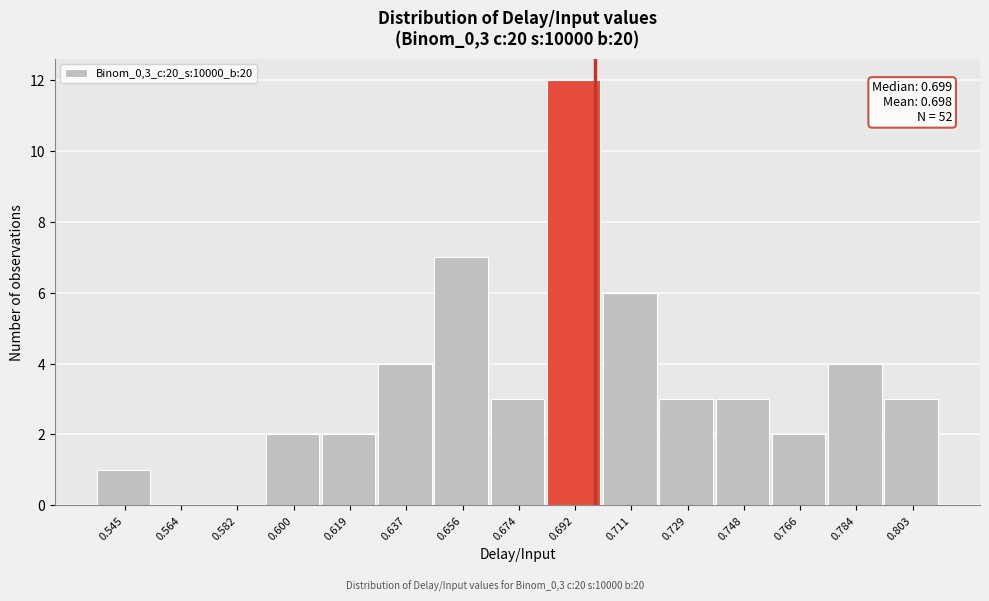

Over which range of the x-axis is the bar tallest?

0.684 to 0.702